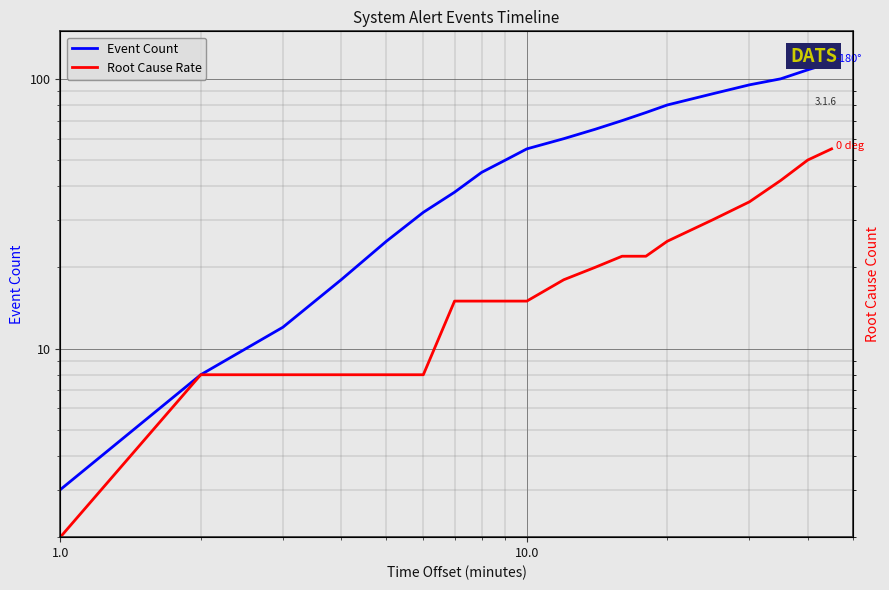

True or false: Root Cause Rate and Event Count intersect in this chart.

False